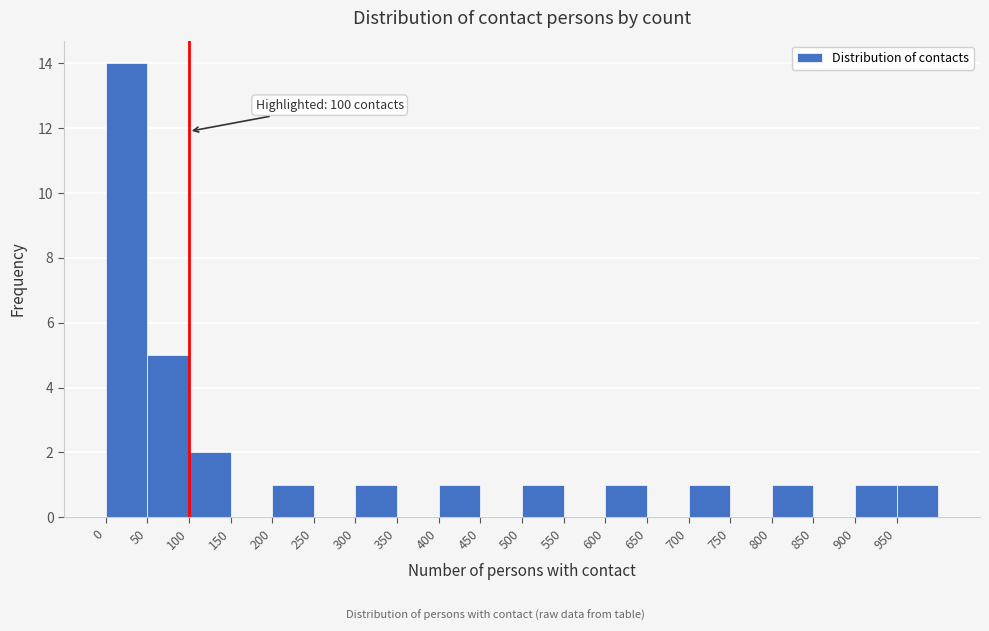

Which range on the x-axis has the tallest bar?

0 to 50